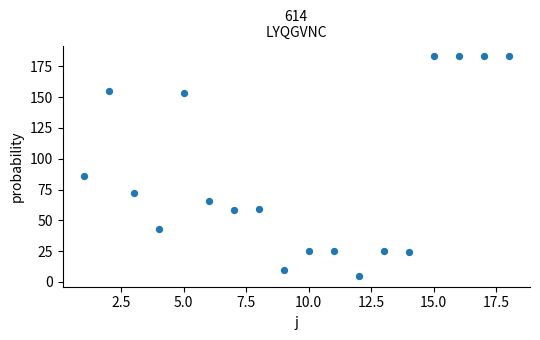

What Y value in the scatter plot is closest to 94?

86